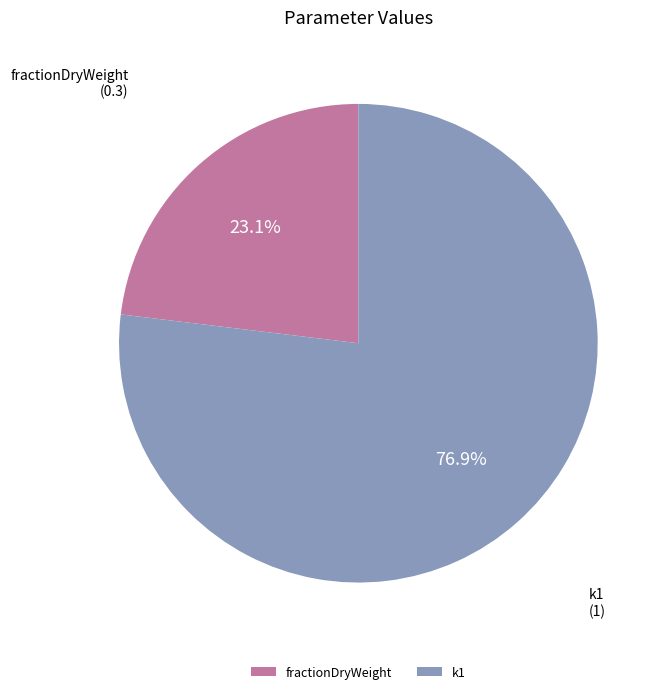

What percentage is the fractionDryWeight slice, to the nearest percent?

23%